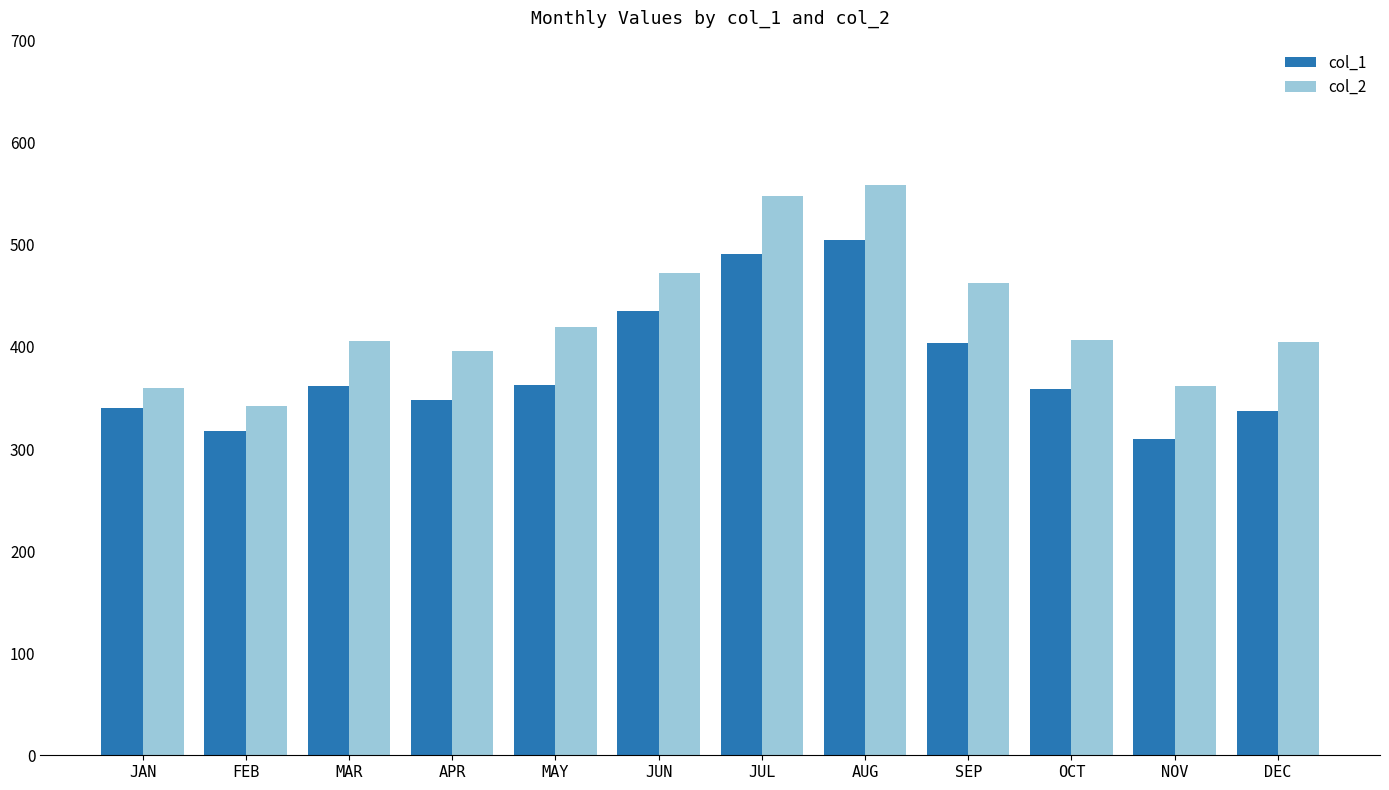

Rank the series at MAY from highest to lowest value.

col_2, col_1